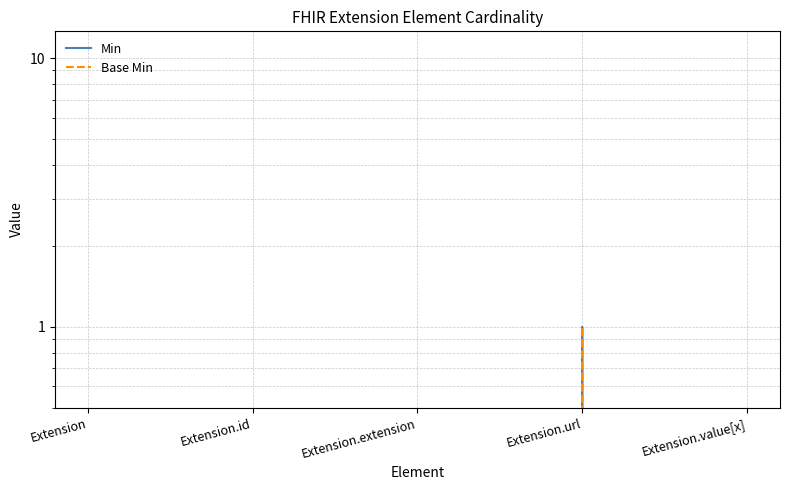

What position from the right is Extension.url?

2